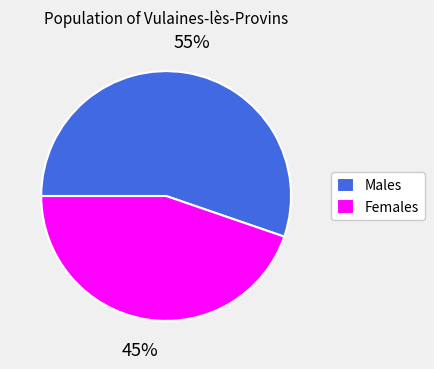

Does any single category account for the majority?

Yes